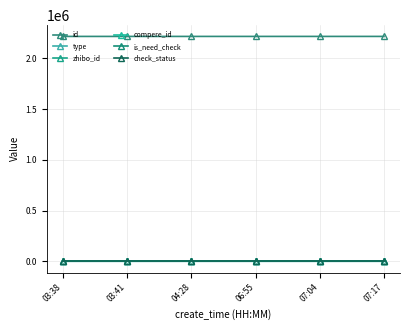

What is the maximum value shown in the chart?

2215145